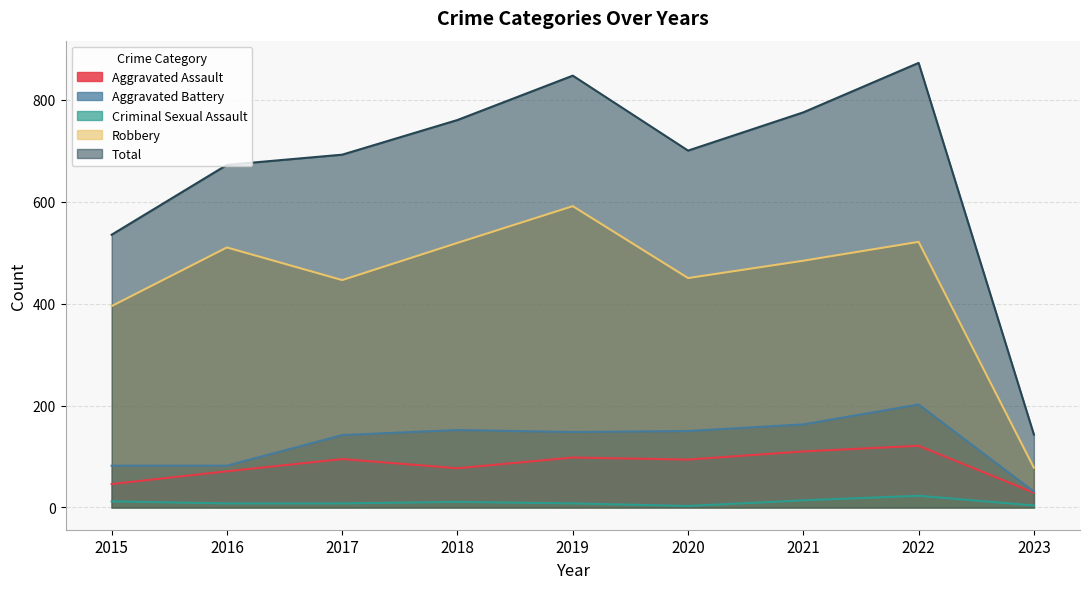

Where is the first local maximum for Total?

2019